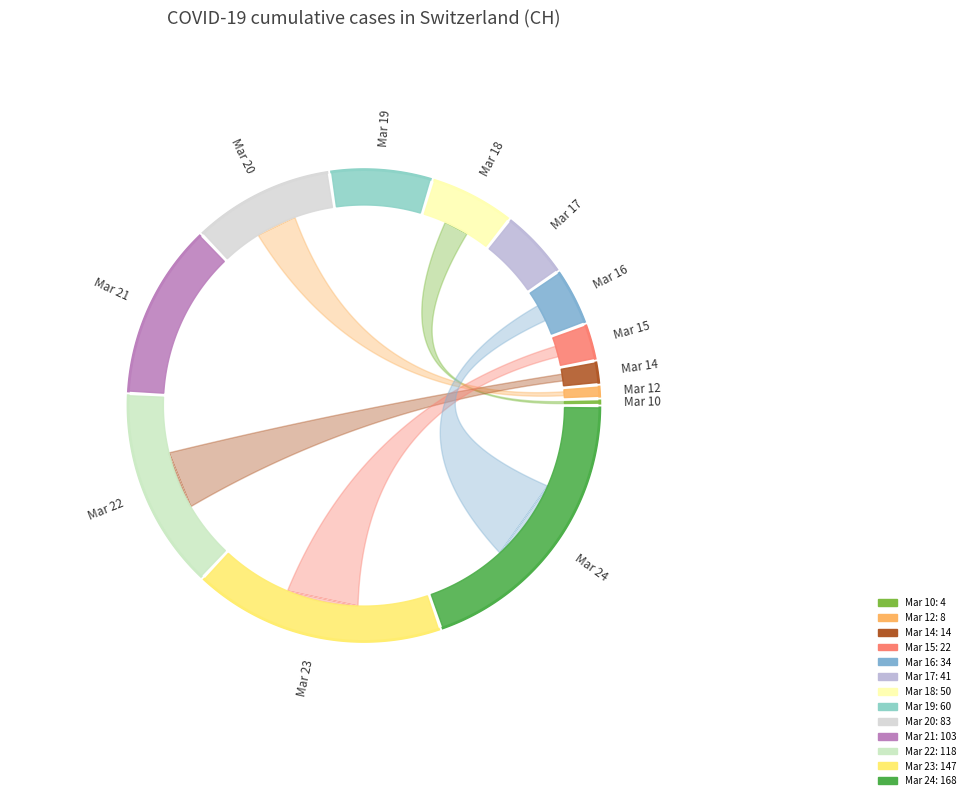

Is there a majority slice in this chart?

No